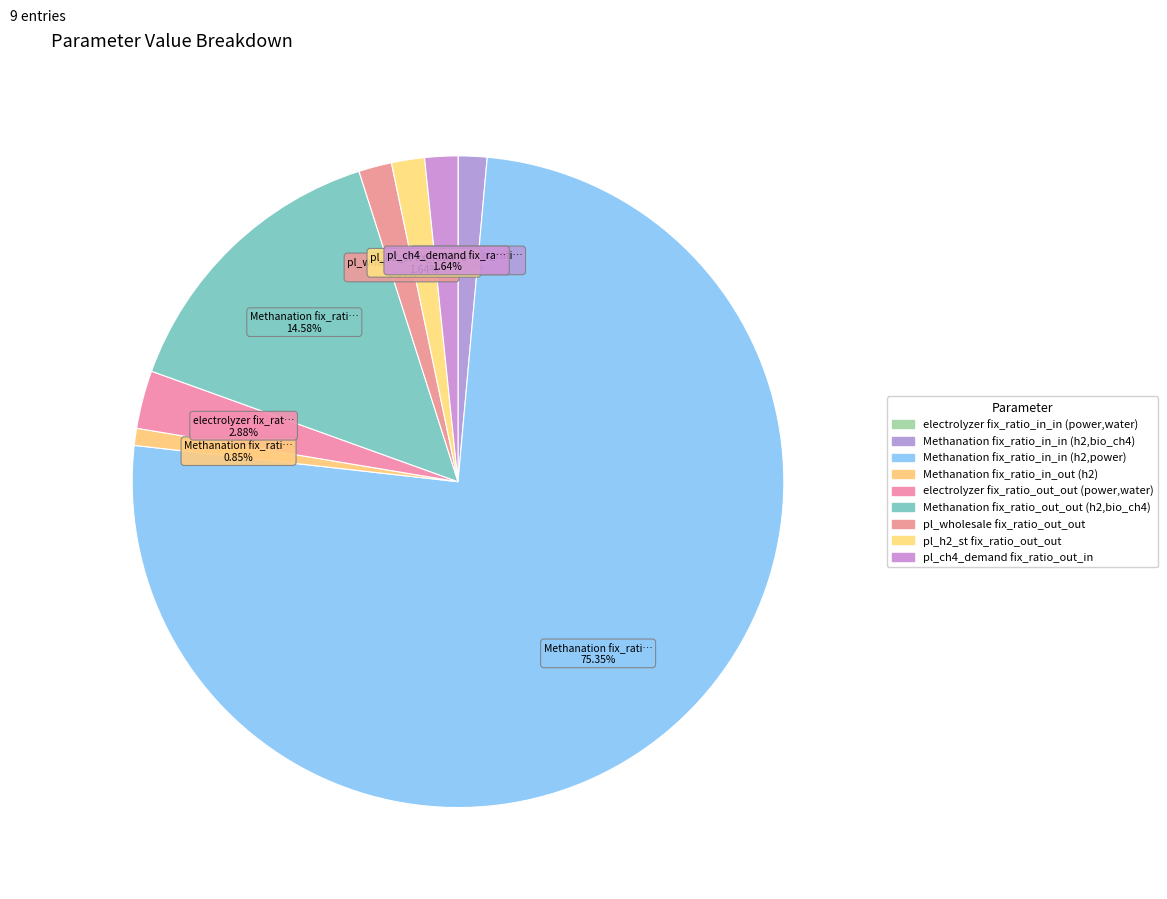

What percentage do pl_h2_st fix_ratio_out_out and Methanation fix_ratio_in_out (h2) together represent?

2.5%